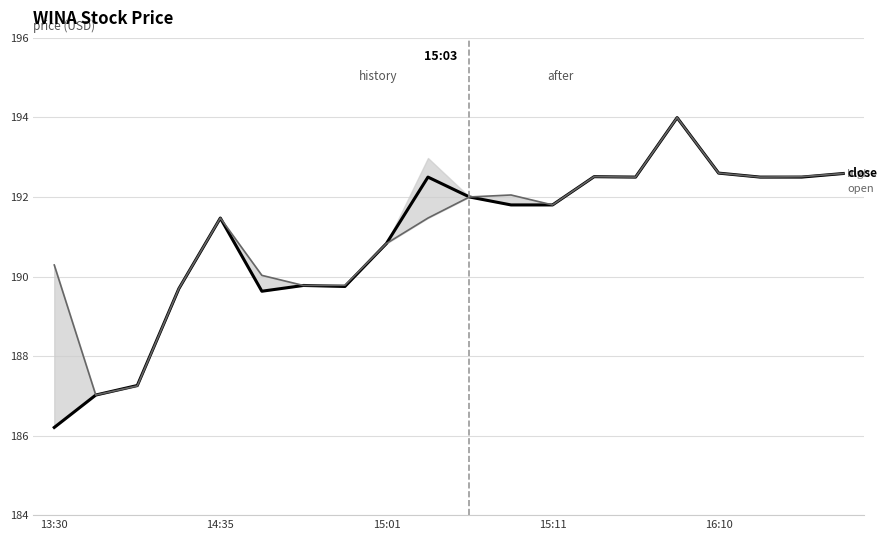

What is the difference between the highest and lowest values at 9?

1.0